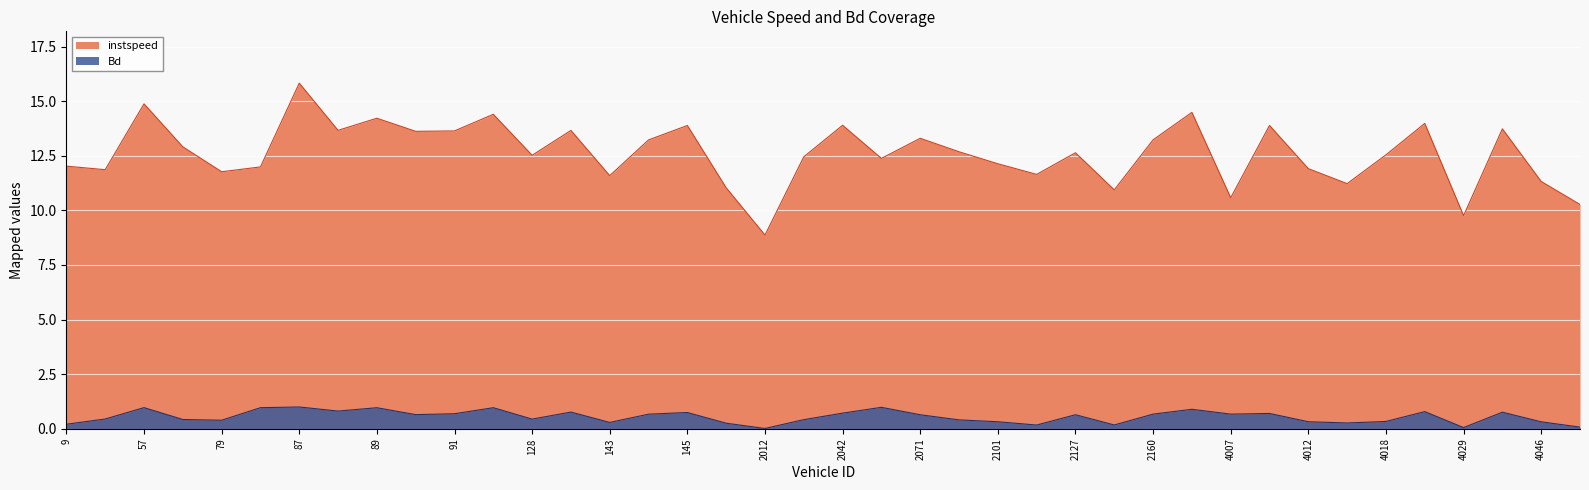

Is it true that instspeed equals 12.7 at 2092.0?

True